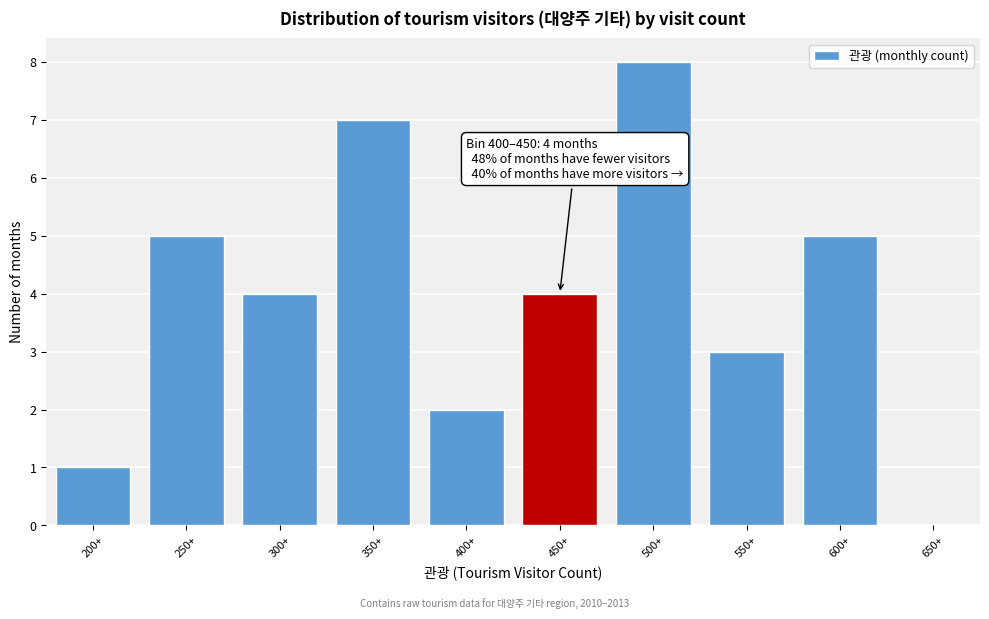

Reading left to right, list all the values displayed in this chart.

200+=1	250+=5	300+=4	350+=7	400+=2	450+=4	500+=8	550+=3	600+=5	650+=0